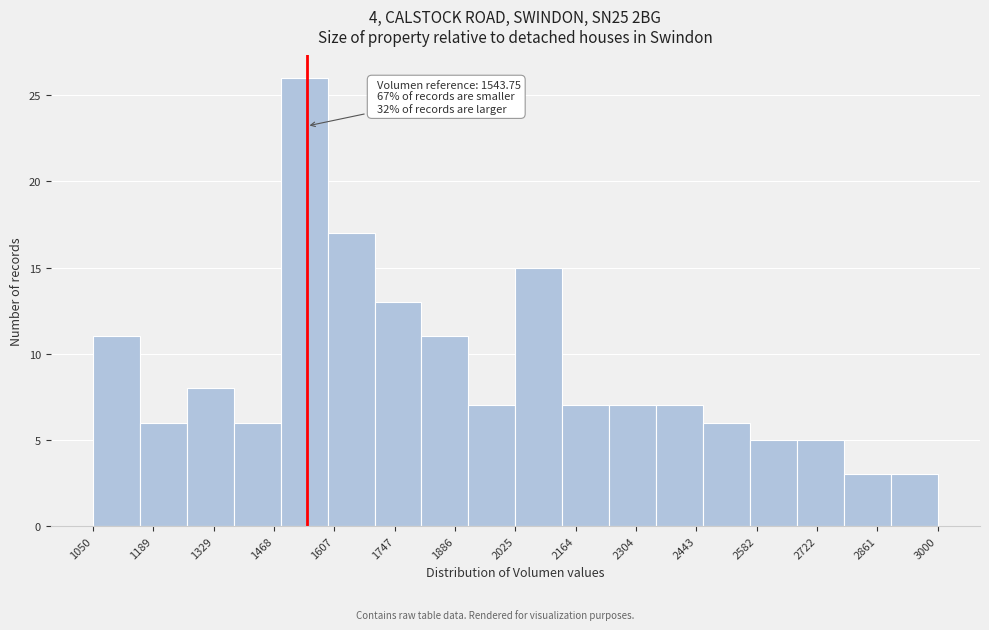

Over which range of the x-axis is the bar tallest?

1480 to 1600